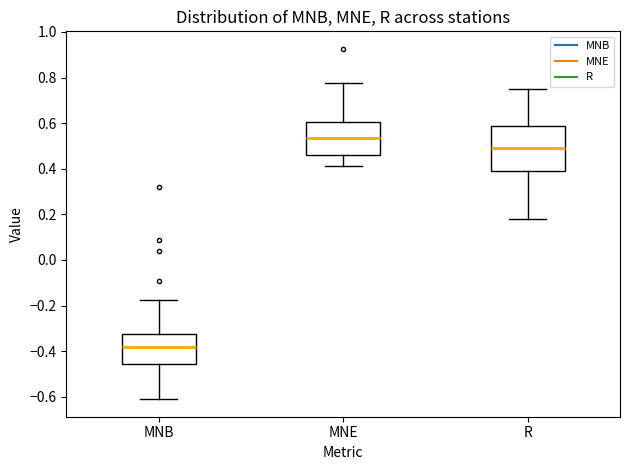

Reading left to right, transcribe this box plot: for each box, give where its median line is, the range the box spans, and where its two whiskers end, as read against the y-axis. The values are not printed on the chart, so give them approximately, as read against the axis.

MNB: median -0.38, box -0.46 to -0.32, whiskers -0.62 to -0.18
MNE: median 0.54, box 0.46 to 0.60, whiskers 0.42 to 0.78
R: median 0.48, box 0.40 to 0.58, whiskers 0.18 to 0.76